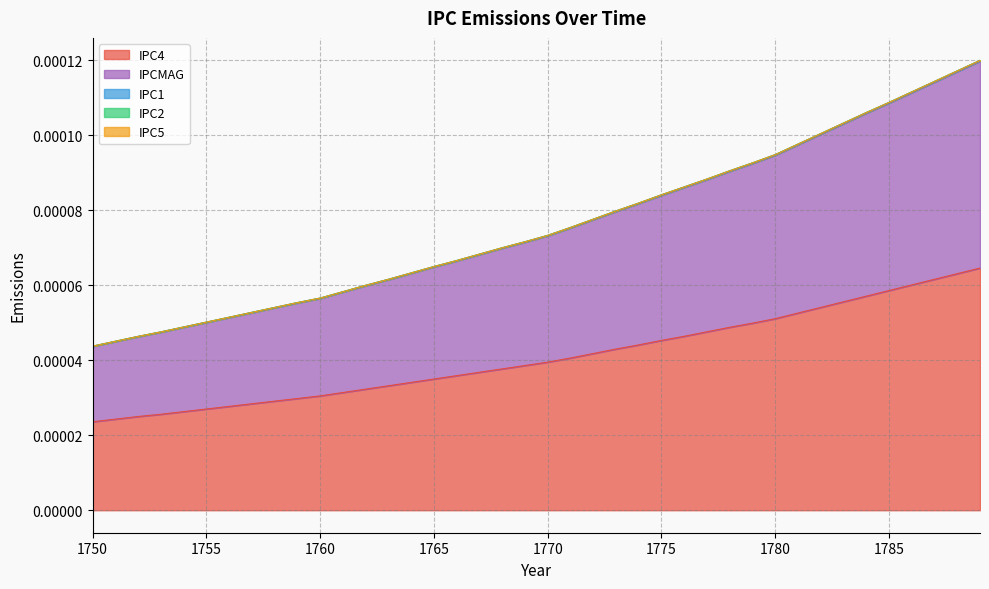

Does the chart display data point markers on the line(s)?

No